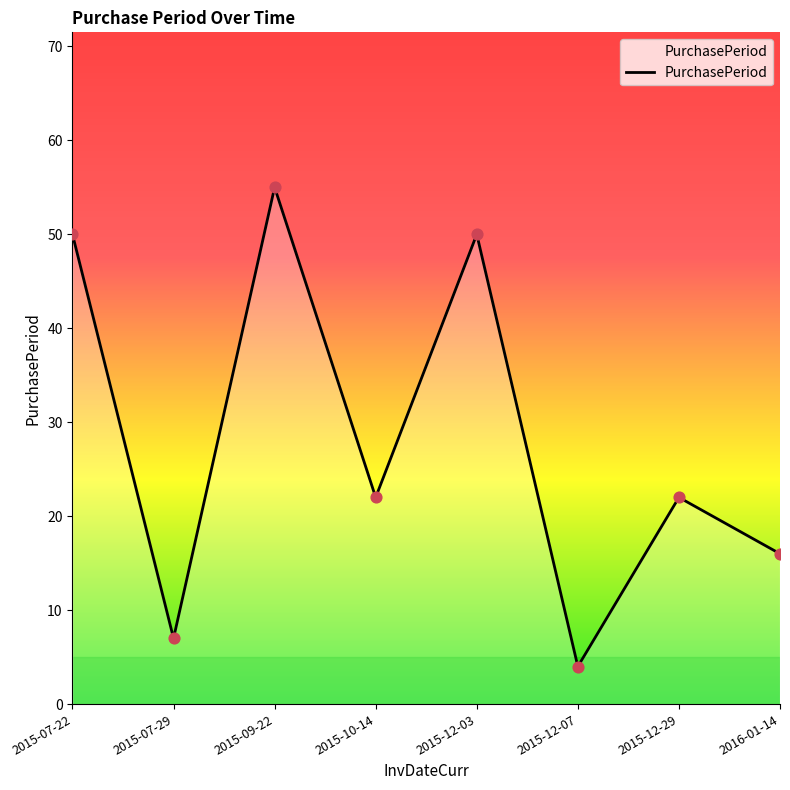

Approximately how many times larger is the value at 2015-12-07 compared to 2015-07-22?

0.1